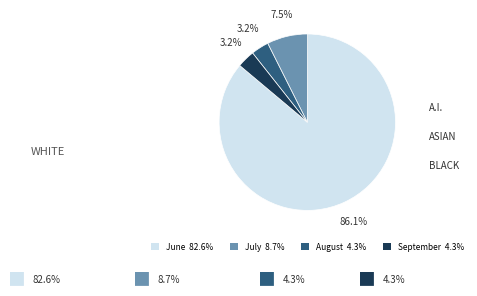

To the nearest percent, what is the average slice percentage?

25%